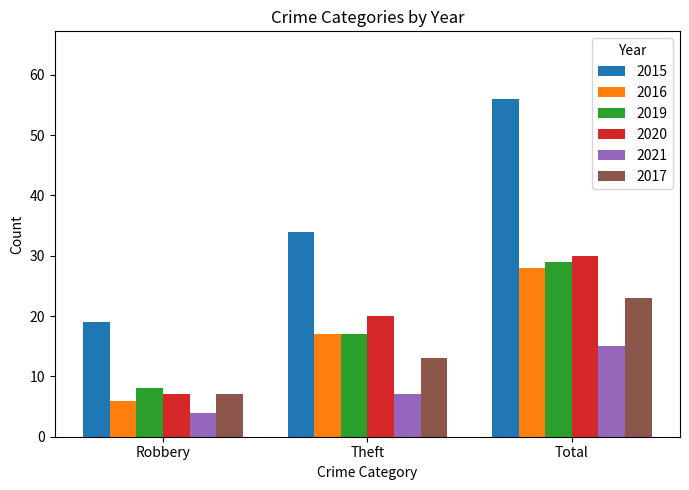

What is the average value of the 2016 series?

17